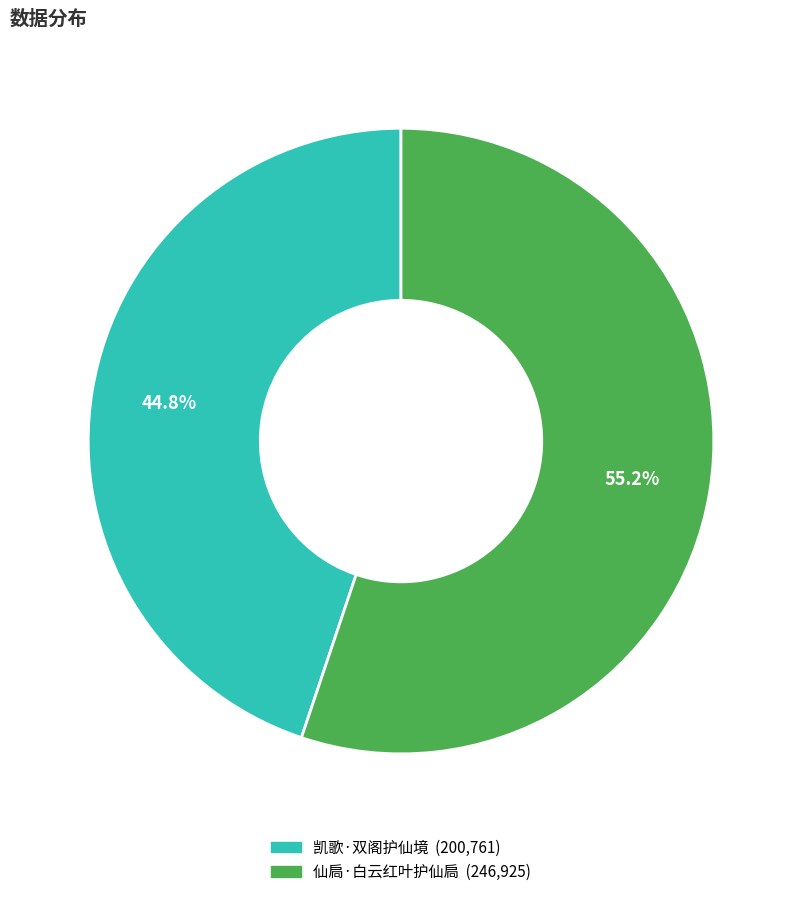

To the nearest percent, what is the difference between the largest and smallest slice percentages?

10%